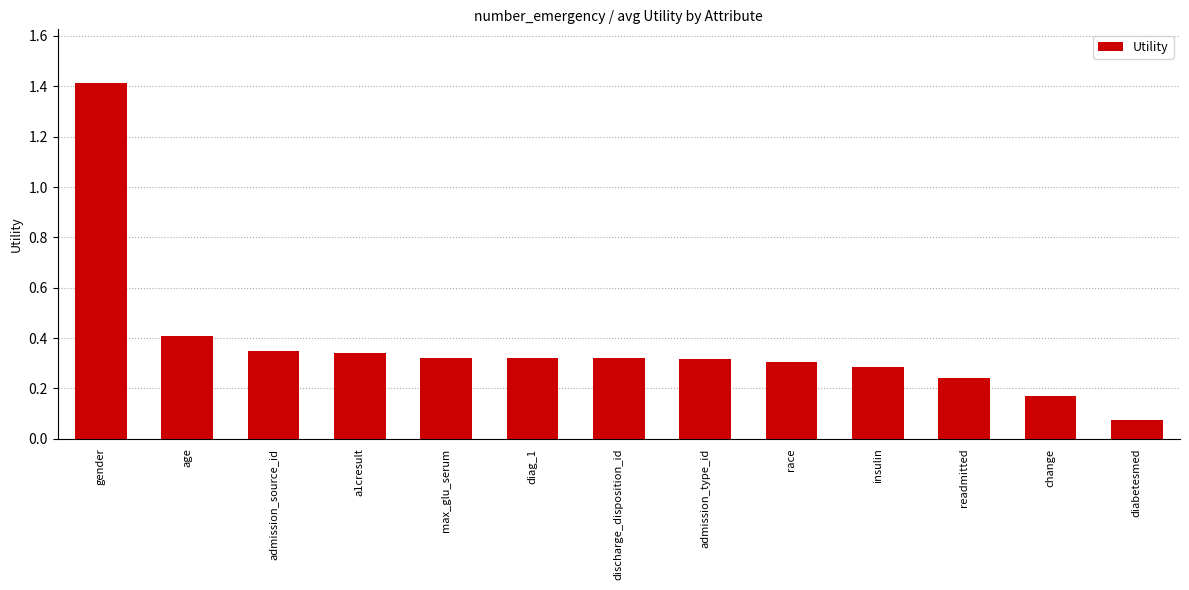

How many series are shown in this chart?

1